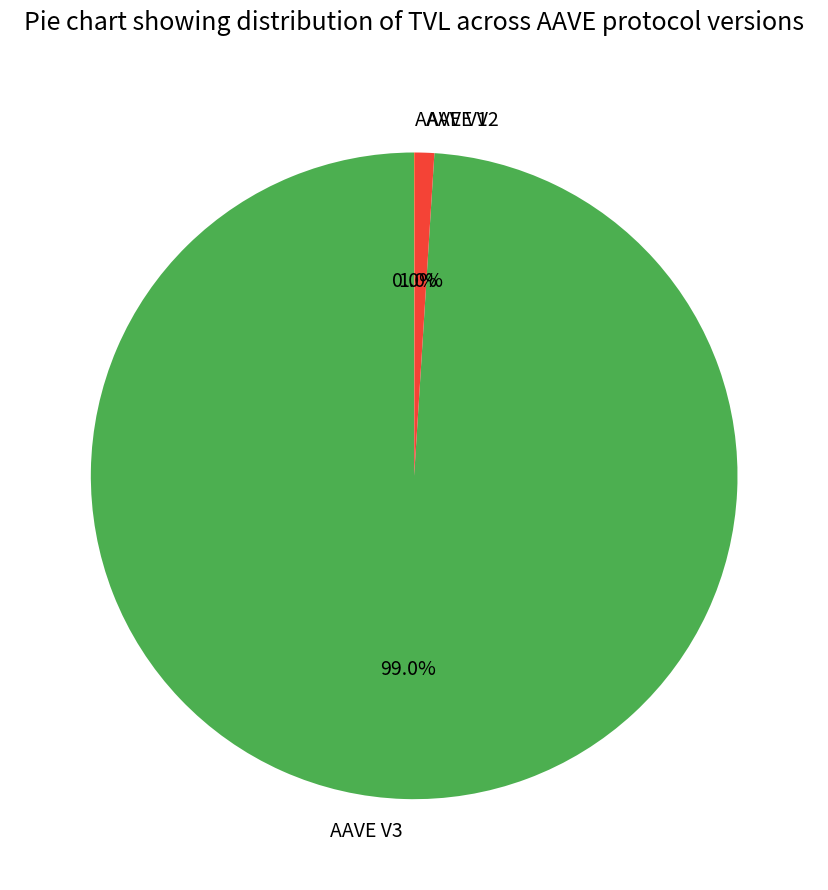

What percentage is NOT represented by AAVE V2?

99.0%